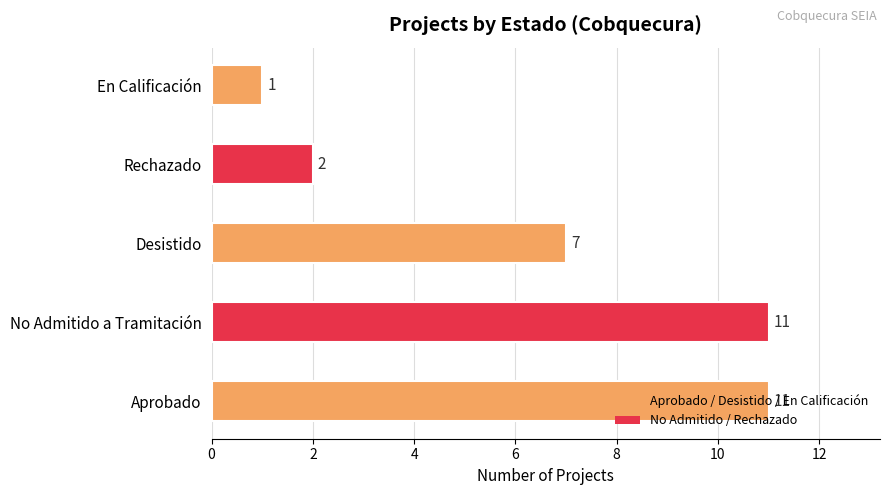

True or false: the data shows 3 at Aprobado.

False